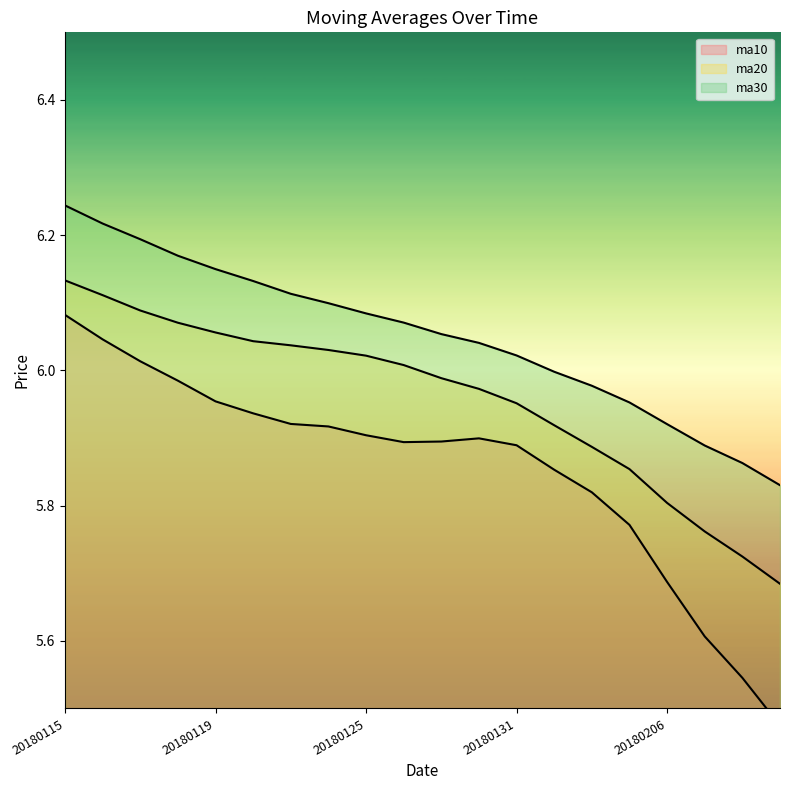

True or false: ma30 and ma10 intersect in this chart.

False